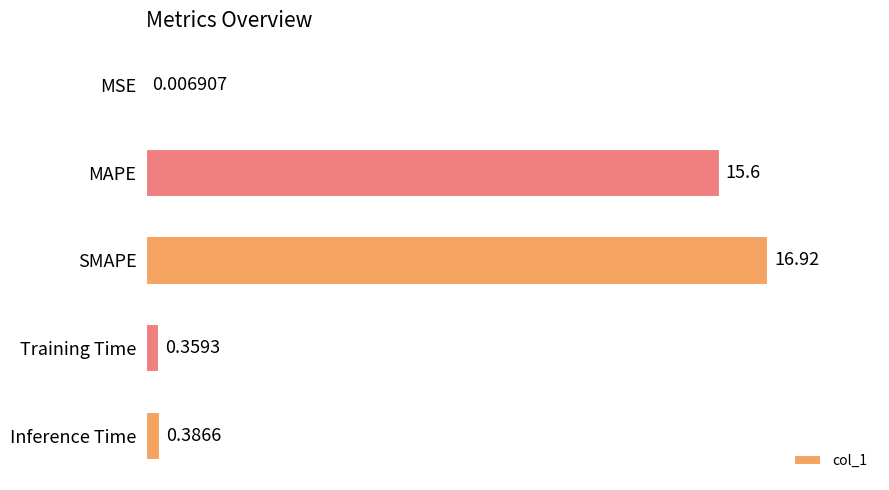

At which label is the value closest to 8?

MAPE